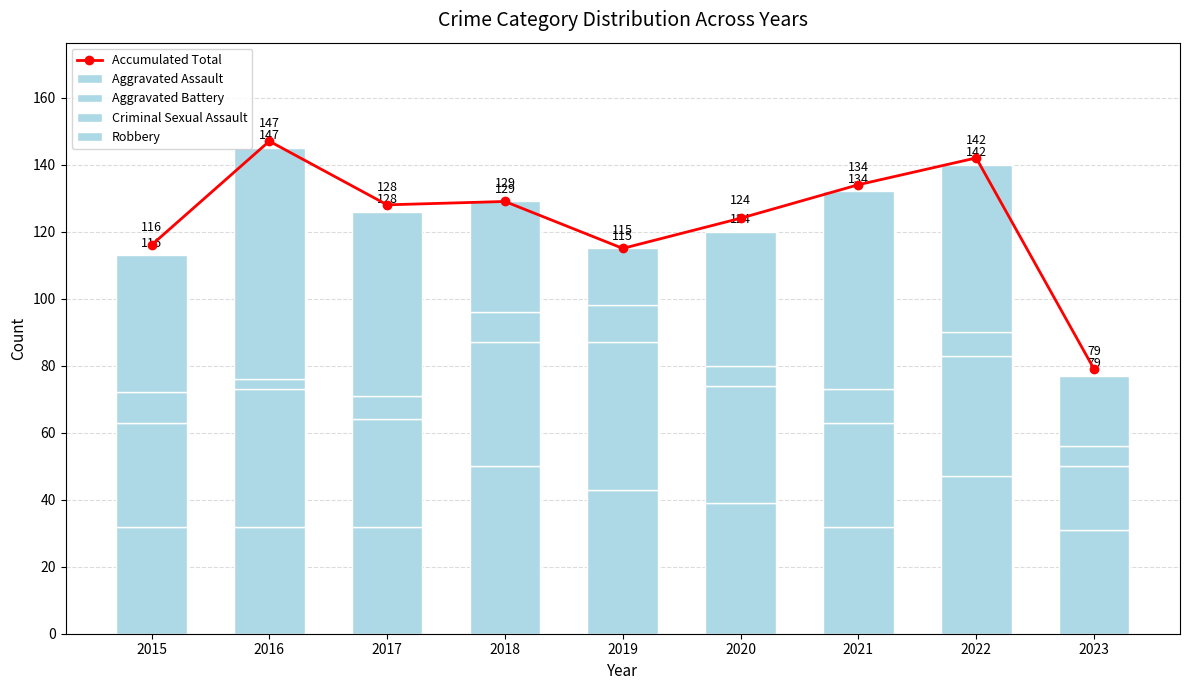

Reading left to right, extract all data points from this chart.

Accumulated Total: 116	147	128	129	115	124	134	142	79
Aggravated Assault: 32	32	32	50	43	39	32	47	31
Aggravated Battery: 31	41	32	37	44	35	31	36	19
Criminal Sexual Assault: 9	3	7	9	11	6	10	7	6
Robbery: 41	69	55	33	17	40	59	50	21